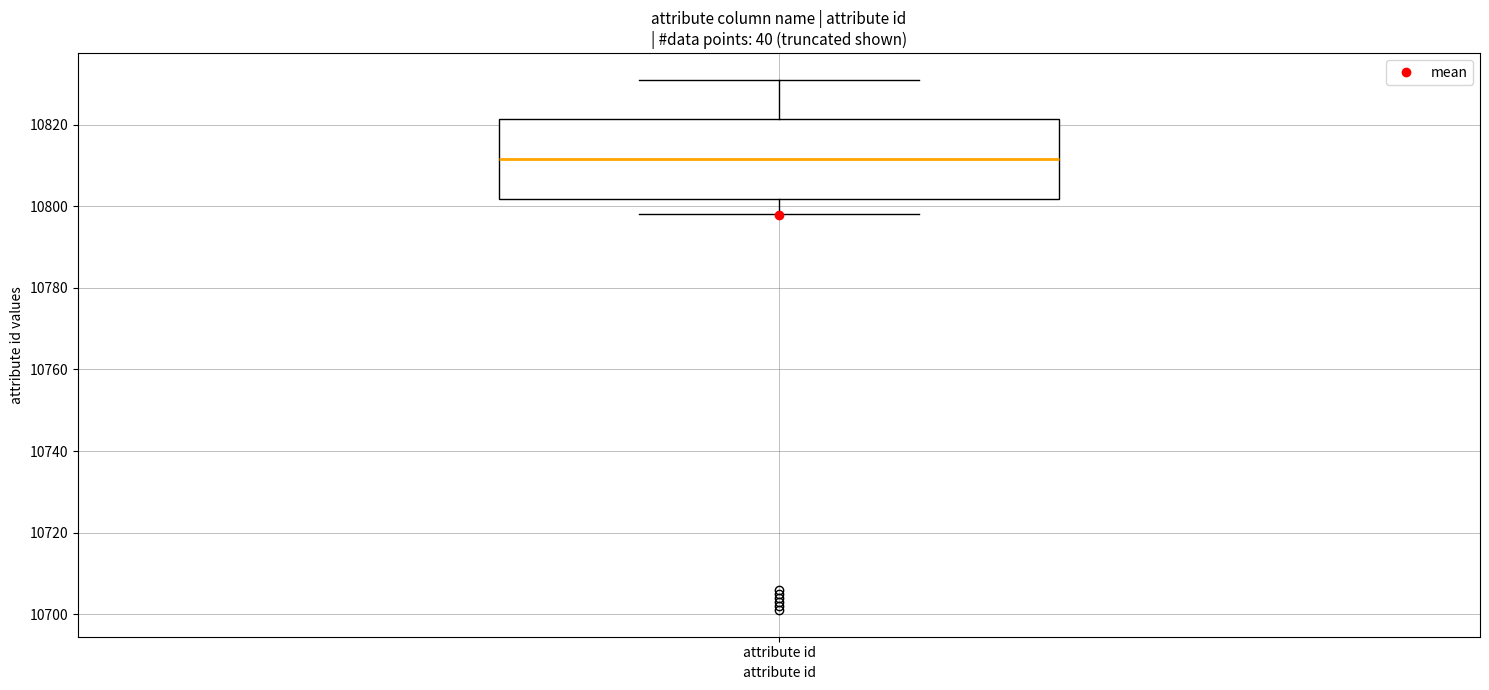

Read this box plot against the y-axis: the position of the median line, the range covered by the box, and the ends of both whiskers. The values are not printed on the chart, so give them approximately, as read against the axis.

median 10812, box 10802 to 10822, whiskers 10798 to 10832